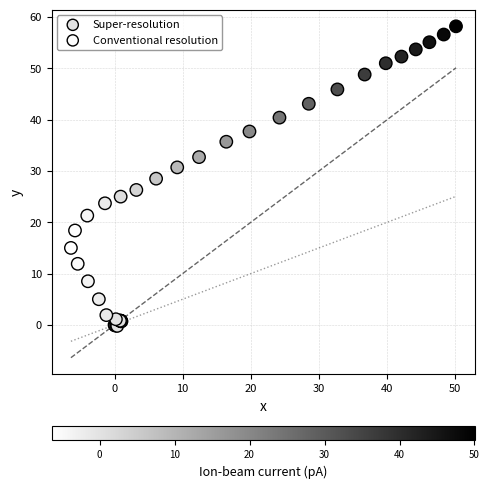

Which series reaches the minimum Y coordinate?

Super-resolution